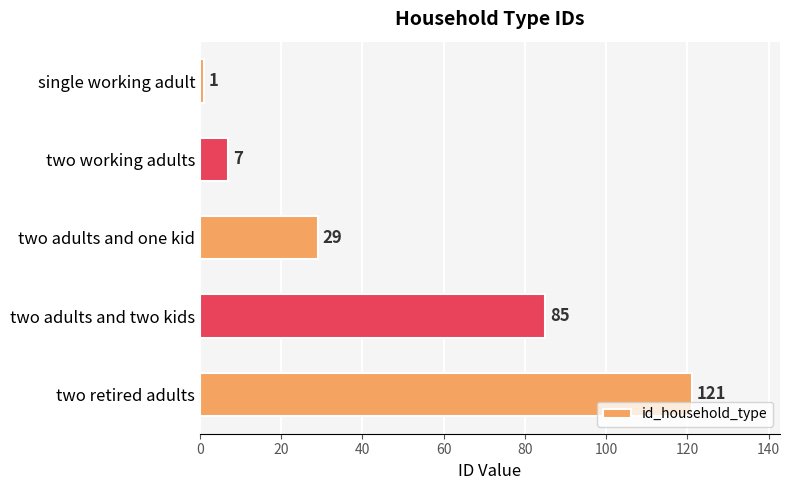

How many distinct data groups are displayed?

1